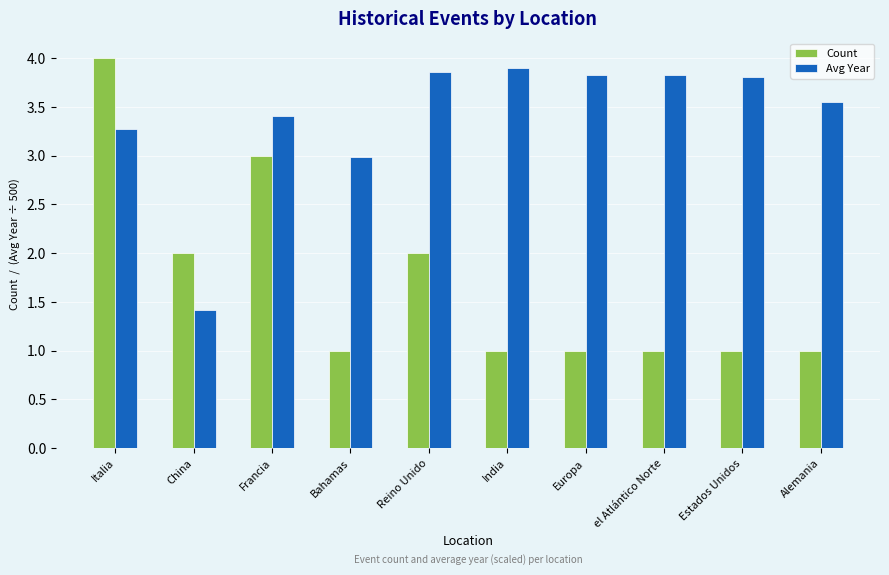

How many bars are there in each group?

2